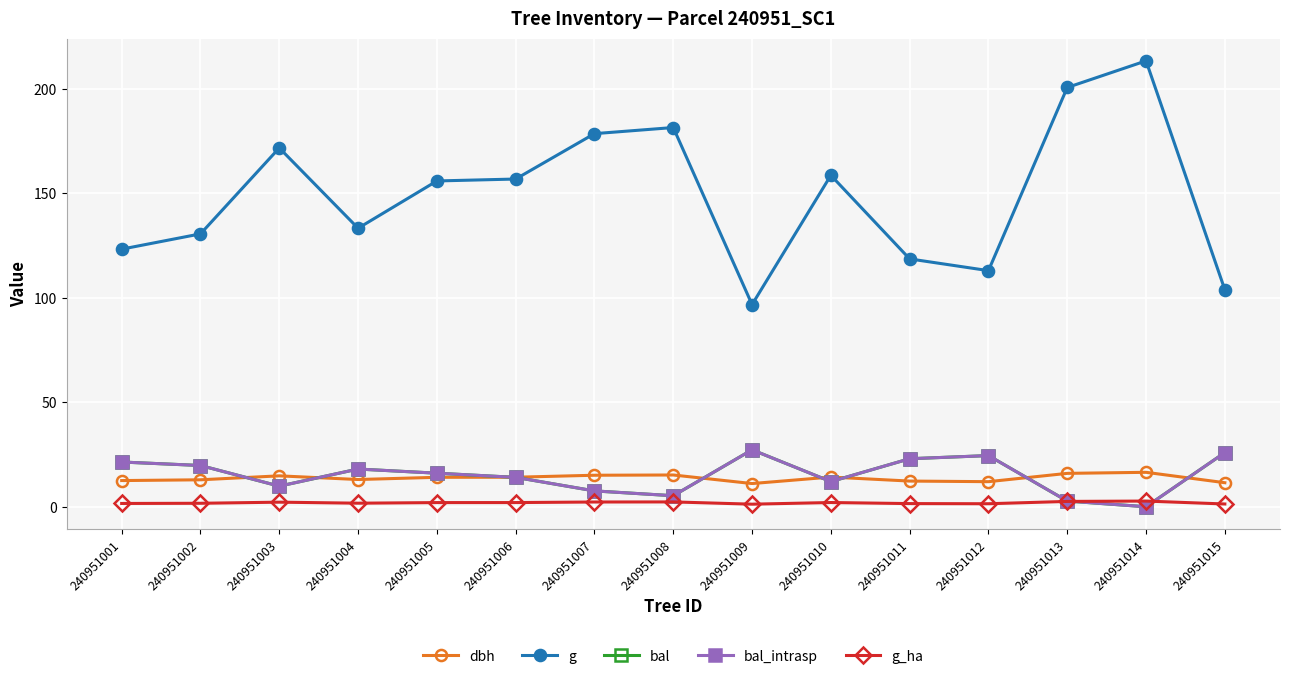

Is this an area chart (filled region under the line)?

No